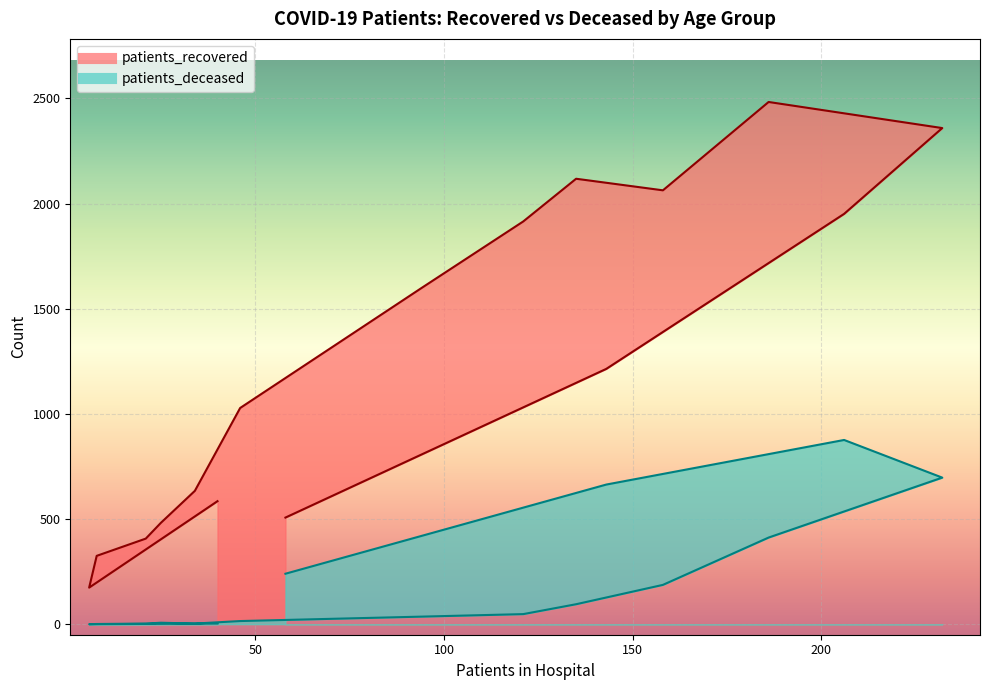

Is the value of patients_recovered at 80 - 84 greater than the value of patients_deceased at <20?

Yes